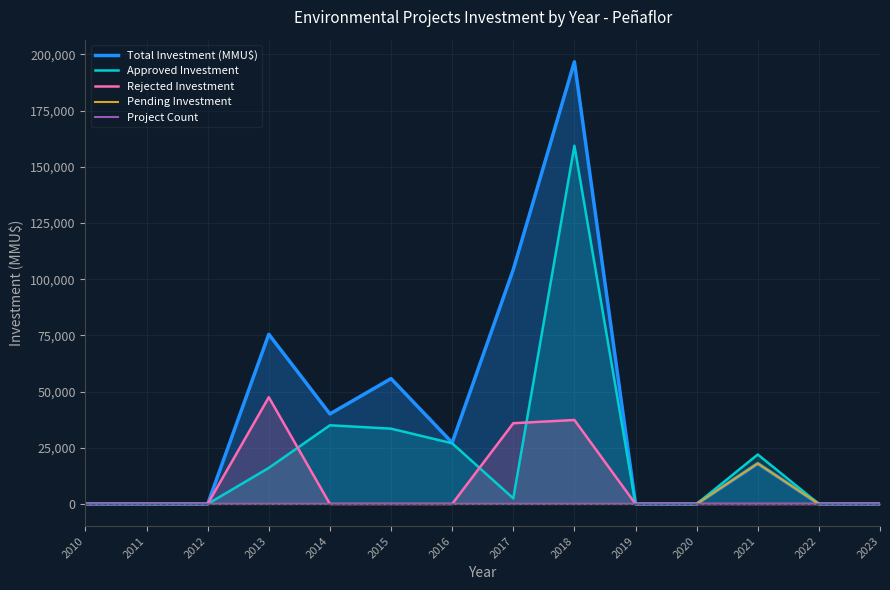

Which label corresponds to the largest value in the chart?

2018